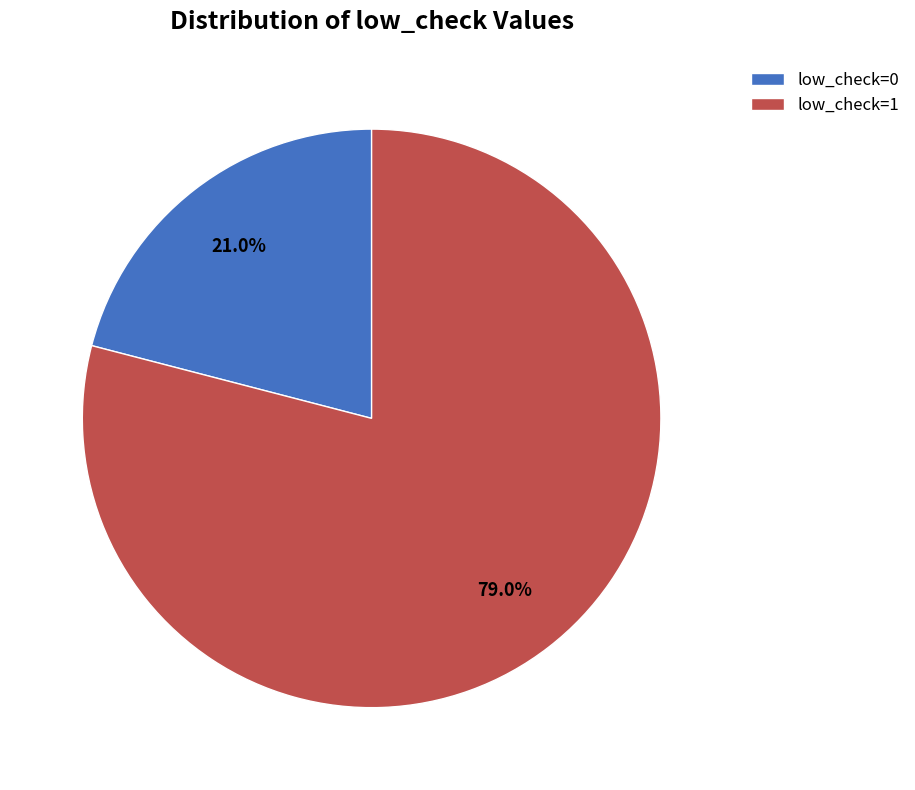

Rank the categories by value from highest to lowest.

low_check=1, low_check=0